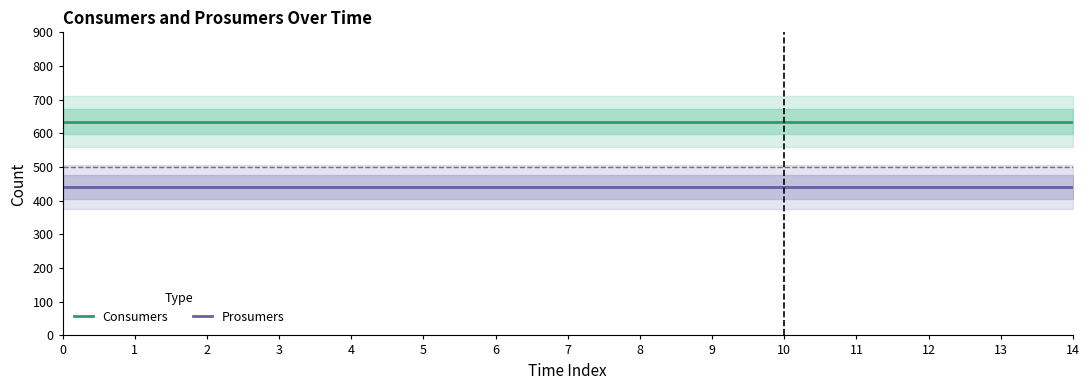

At how many categories does at least one series exceed 457?

15